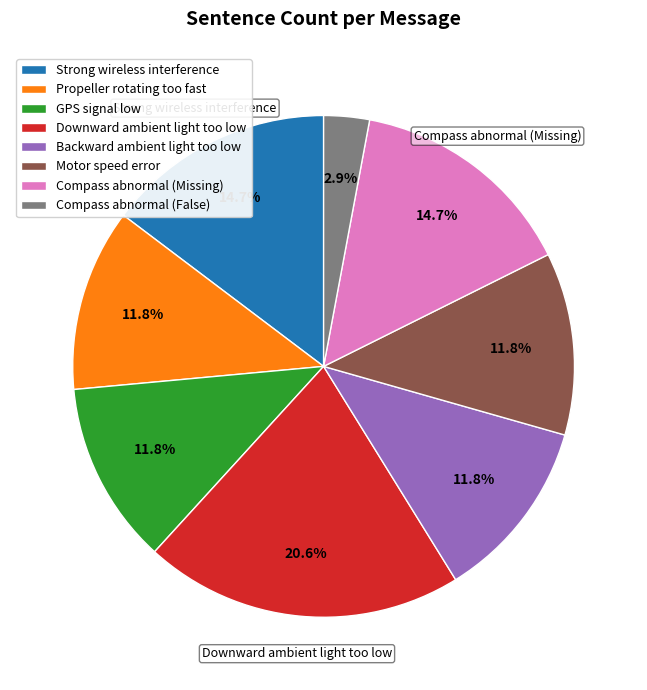

True or false: Strong wireless interference accounts for 29% of the total.

False